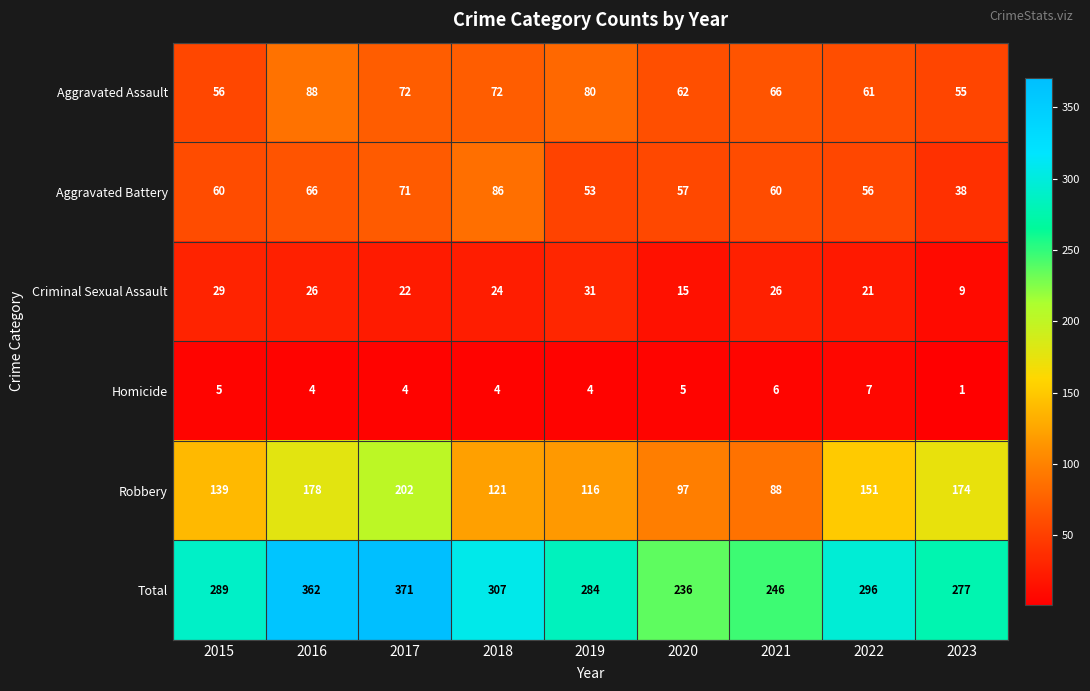

What is the difference between the highest and lowest values at 2023?

276